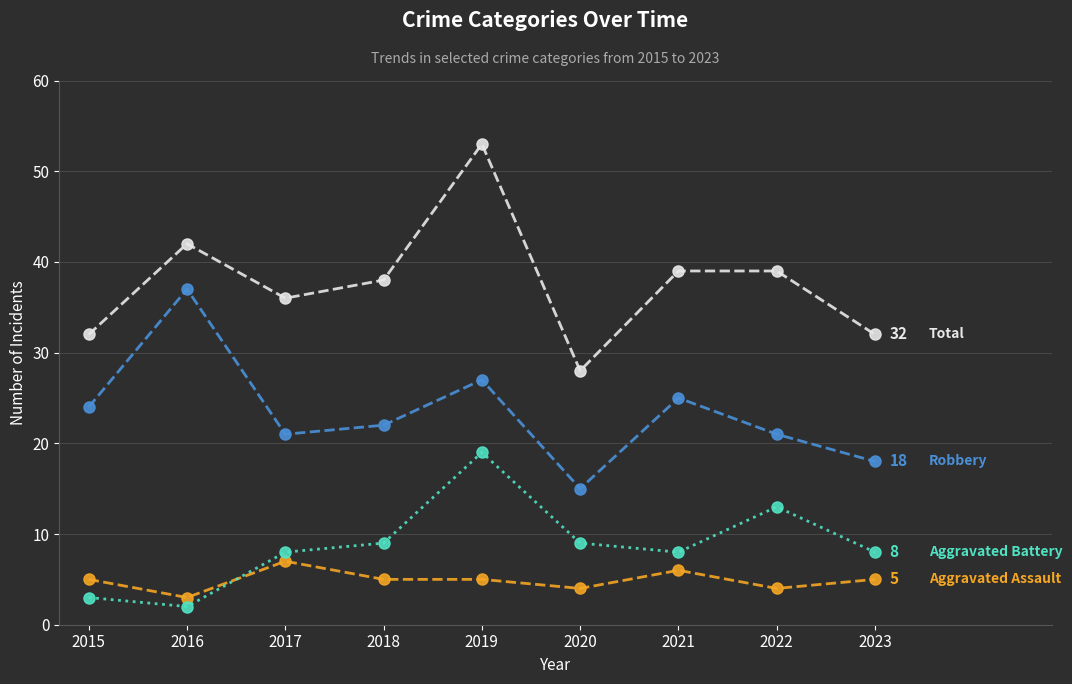

Which label corresponds to the largest value in the chart?

2019